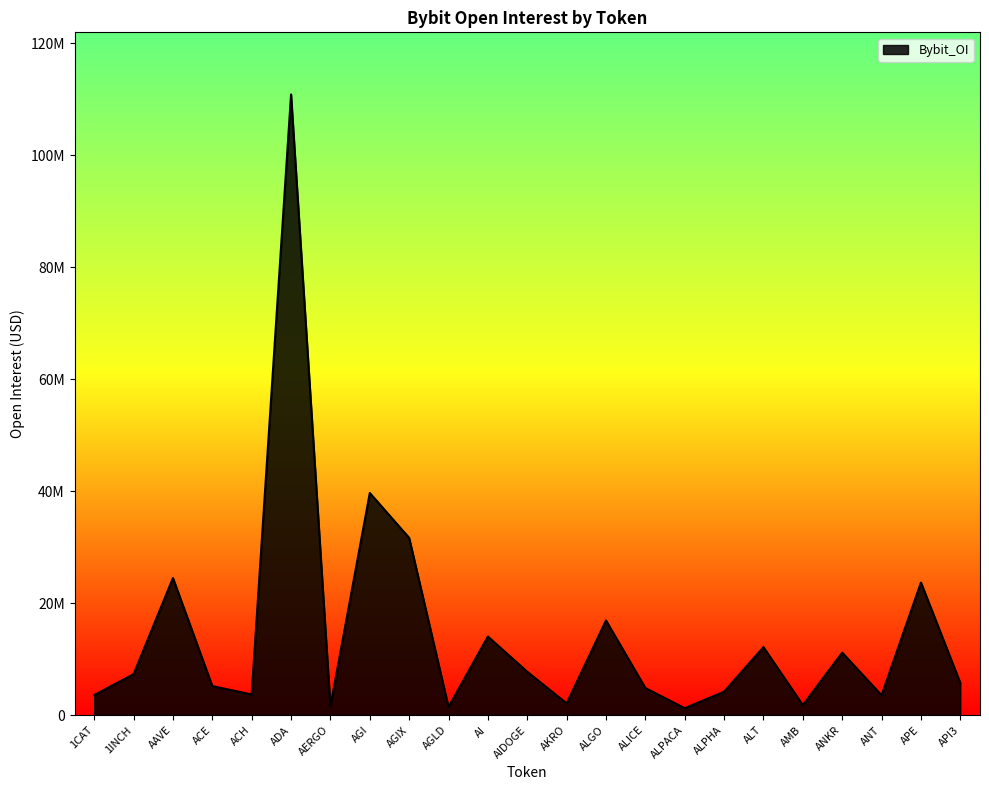

Is it true that the value at AAVE is 32676260?

False